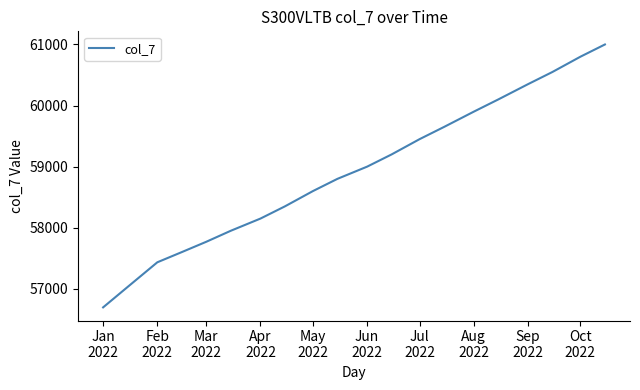

What is the greatest value displayed?

61000